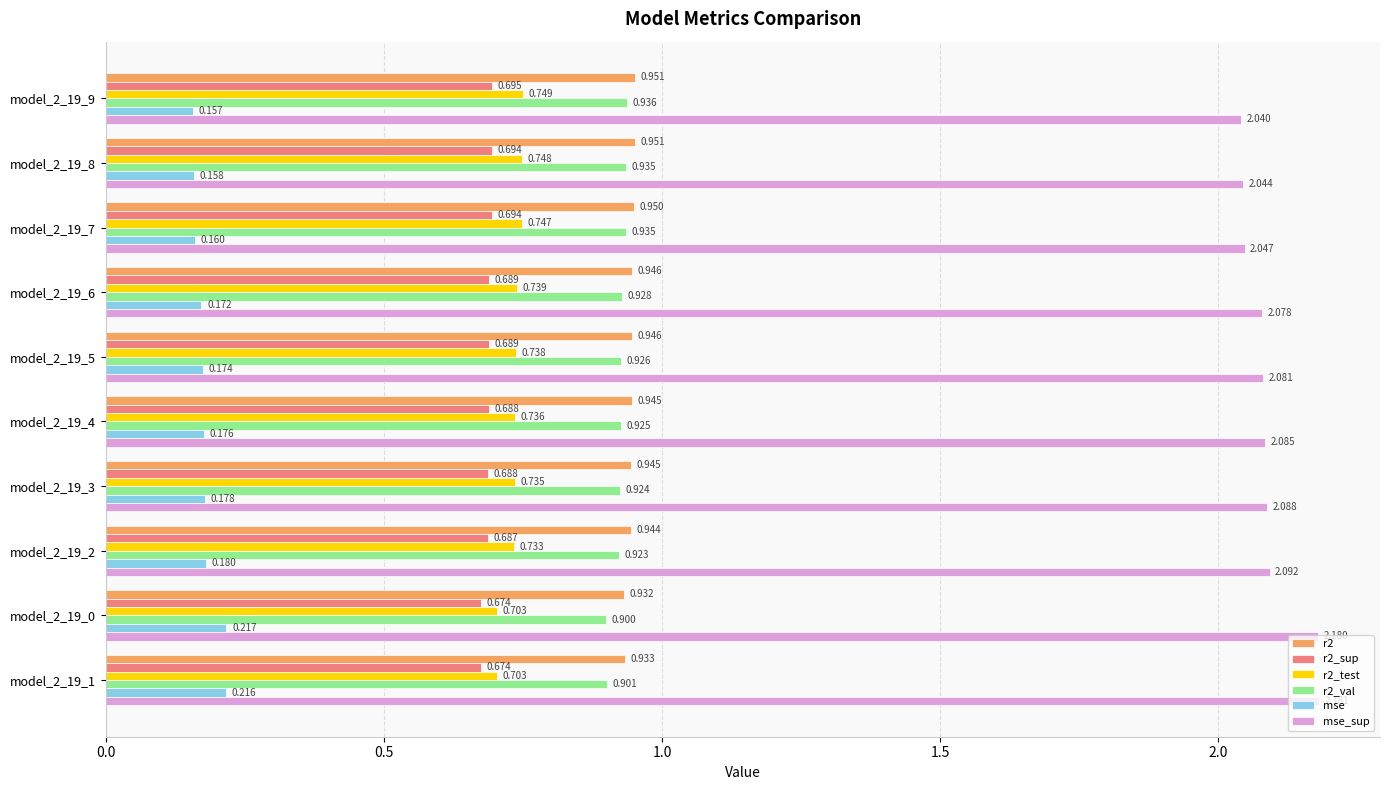

Between model_2_19_5 and model_2_19_0, which series saw the biggest shift?

mse_sup